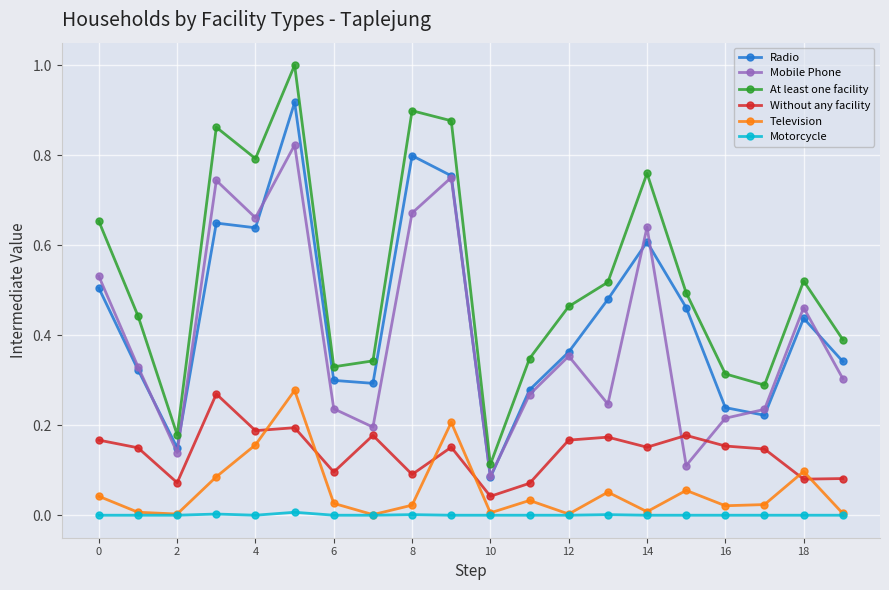

How many data points does each series have?

20